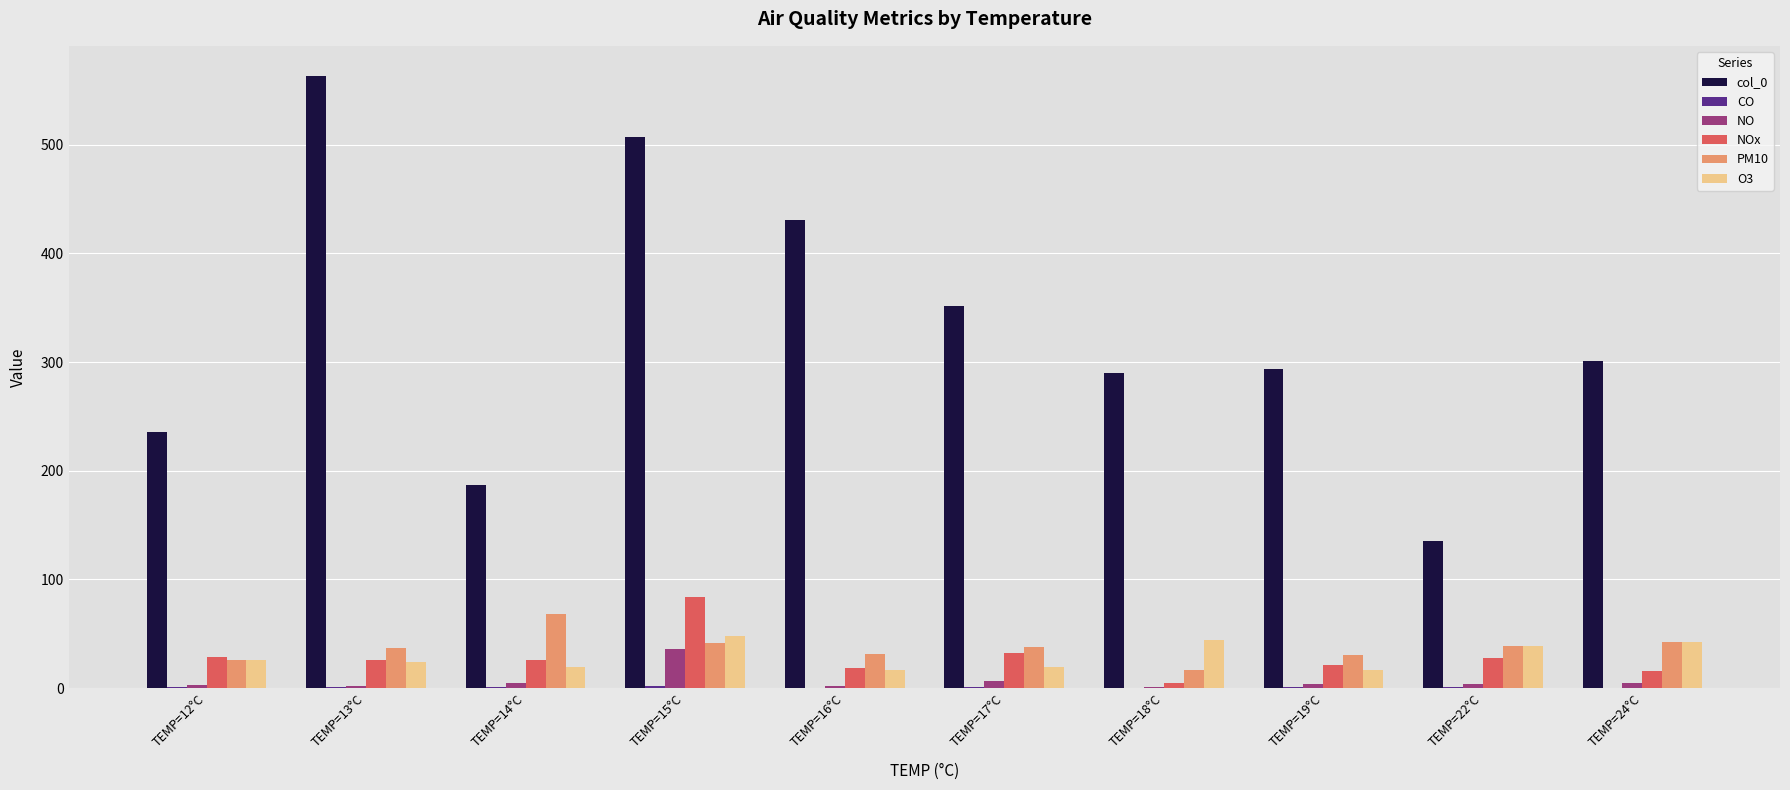

What is the highest value of the PM10 series?

68.0